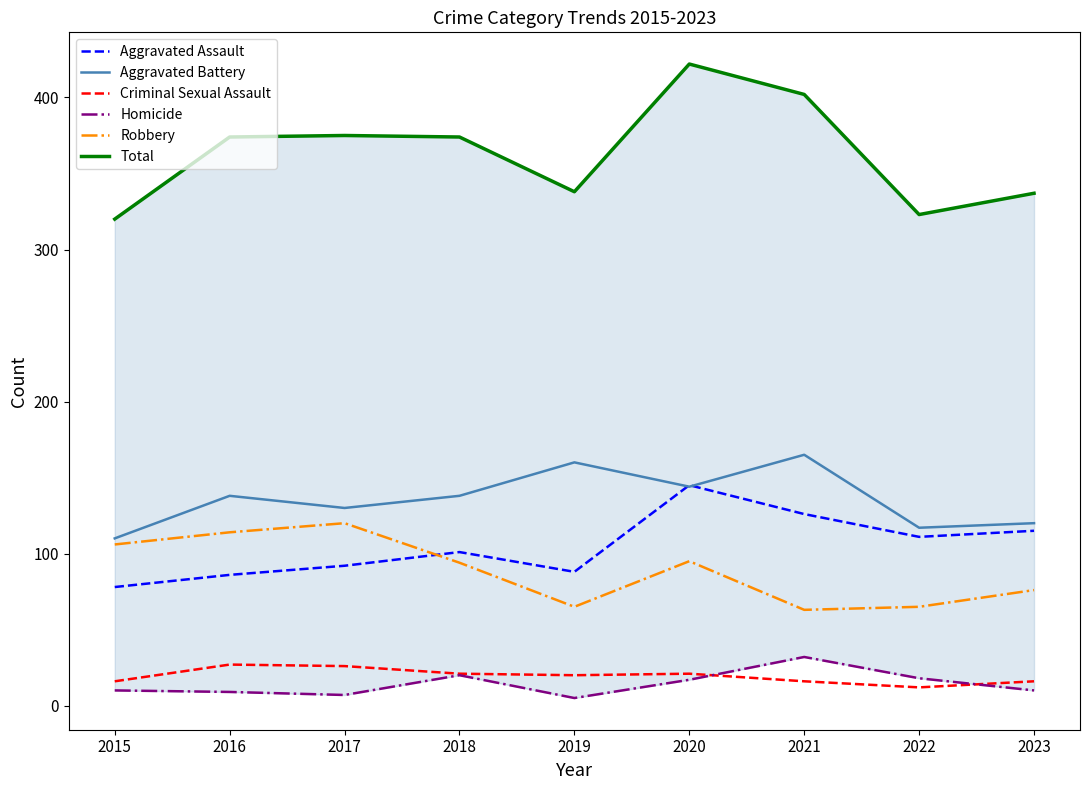

What are all the series names shown in the legend?

Aggravated Assault, Aggravated Battery, Criminal Sexual Assault, Homicide, Robbery, Total